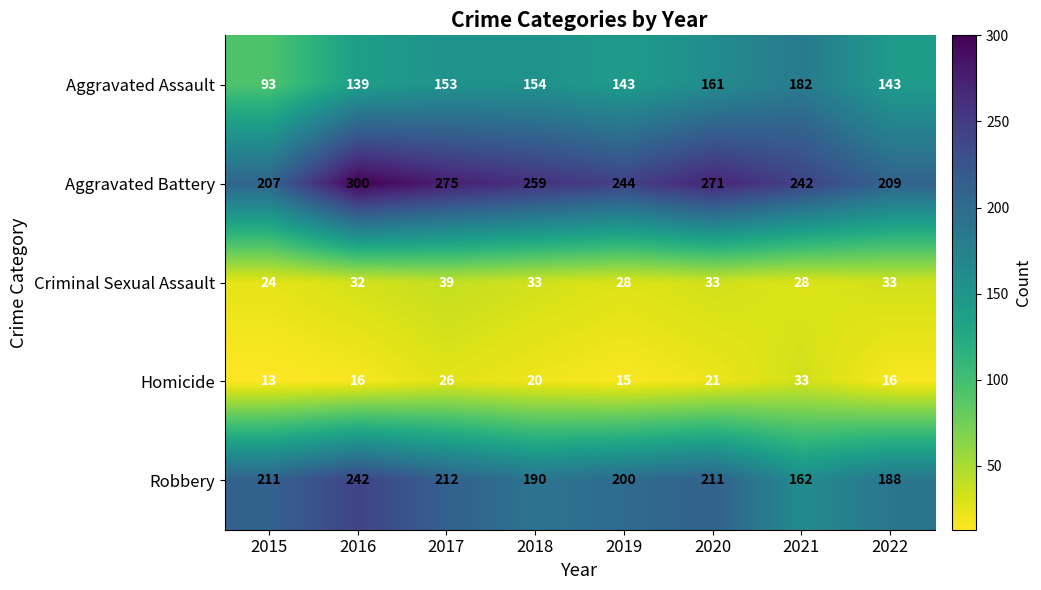

What is the sum of all Robbery values?

1616